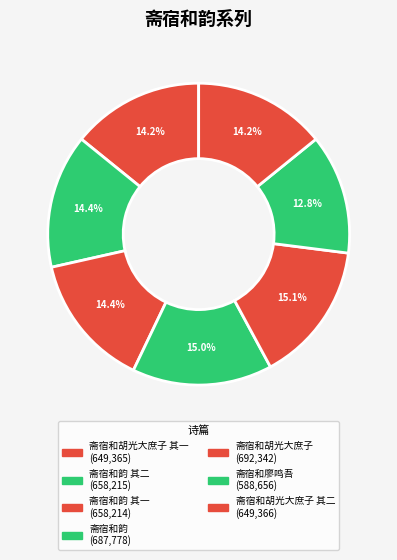

To the nearest percent, what is the average slice percentage?

14%